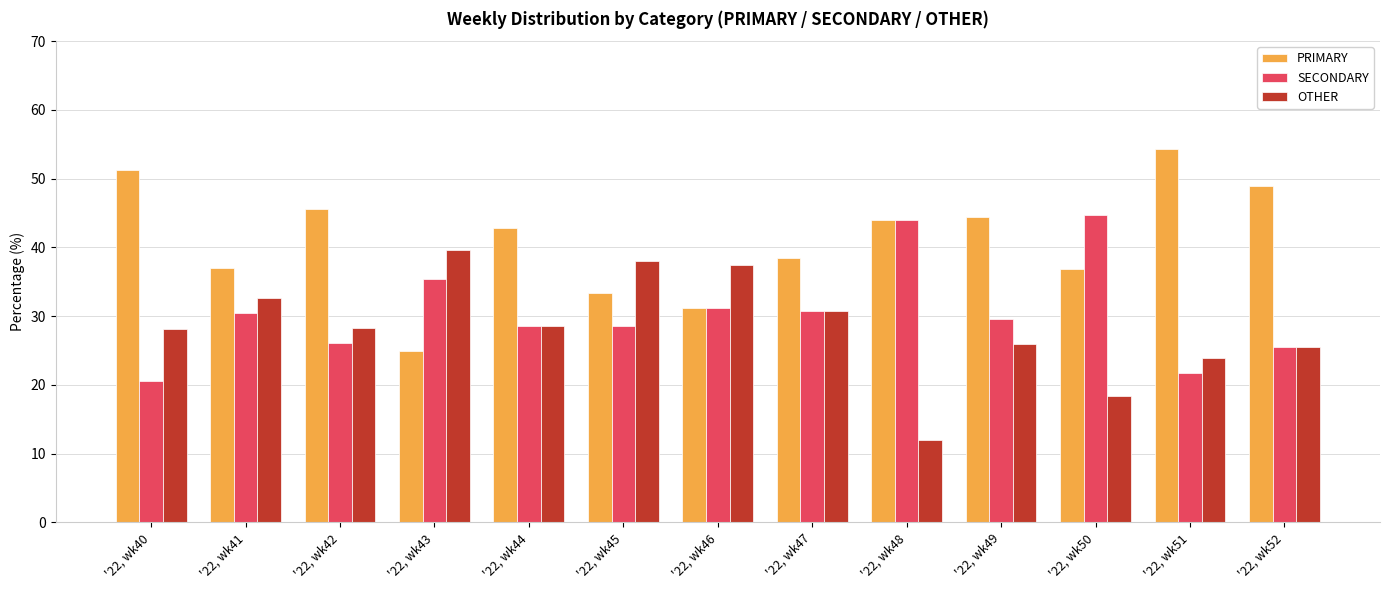

What is the average value of the SECONDARY series?

30.6